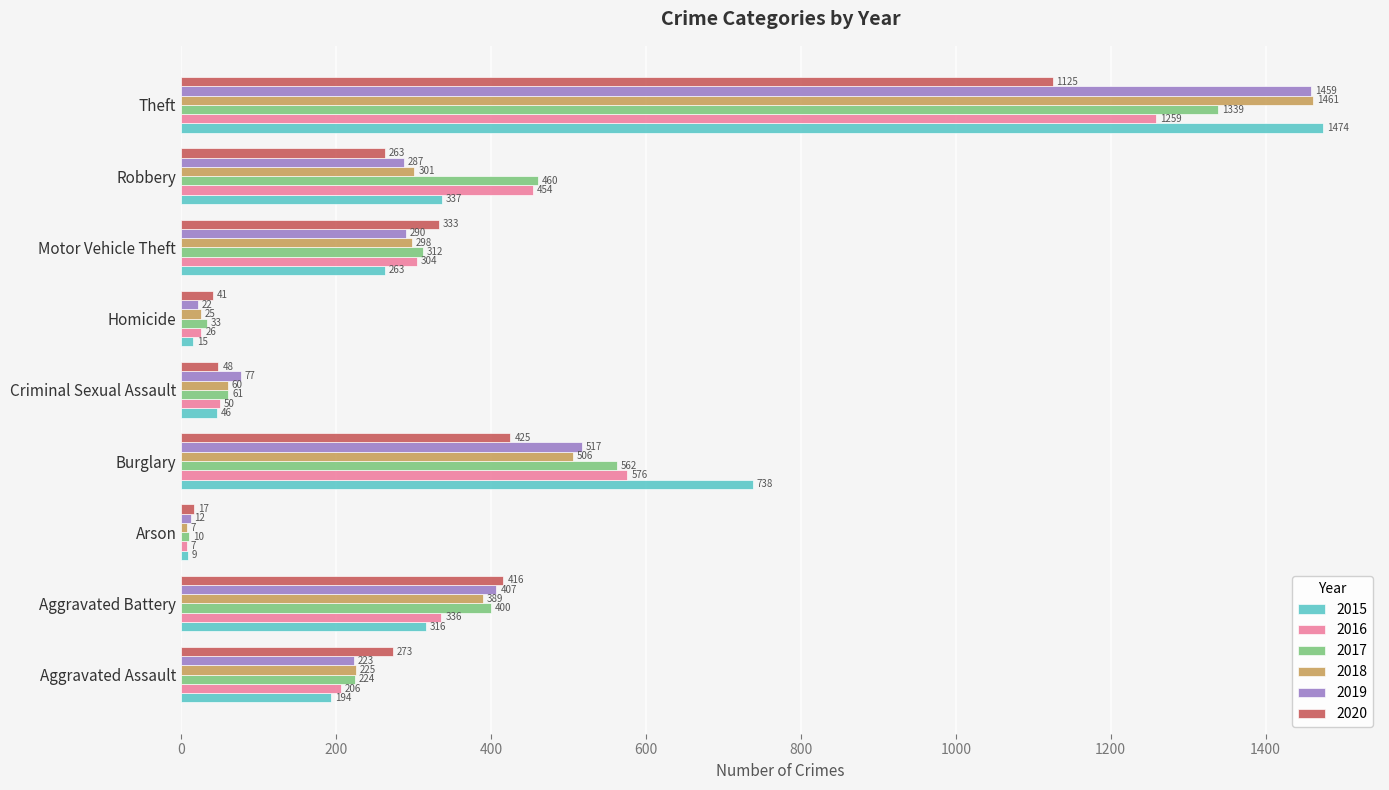

Which series has the largest range (max minus min)?

2015